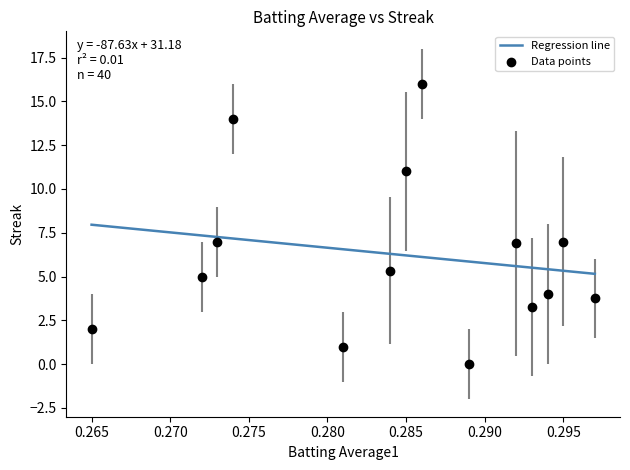

What is the difference between the maximum and minimum values?

2.8